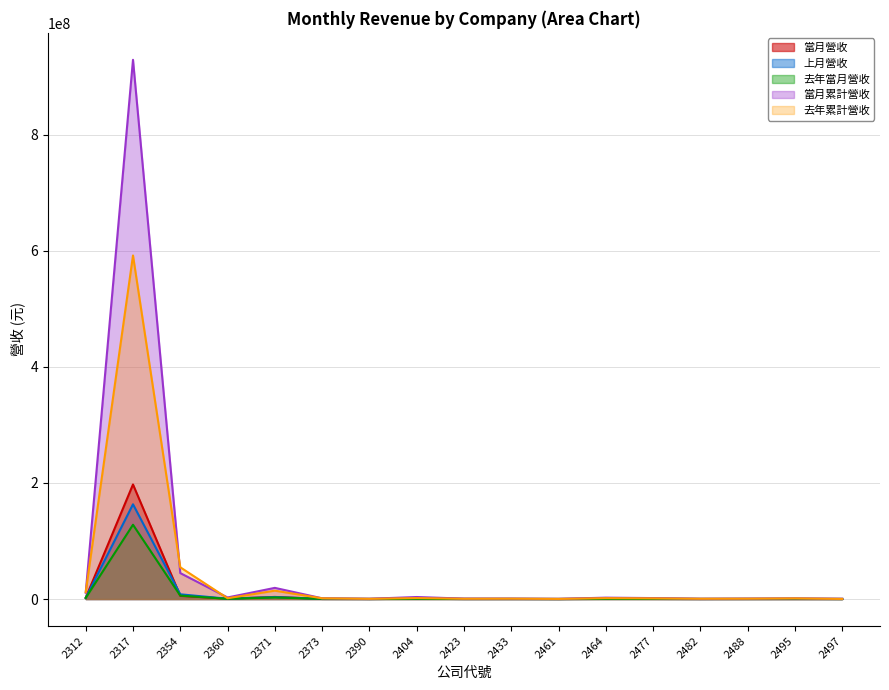

Where is 當月累計營收 nearest to the value 464785664?

2354